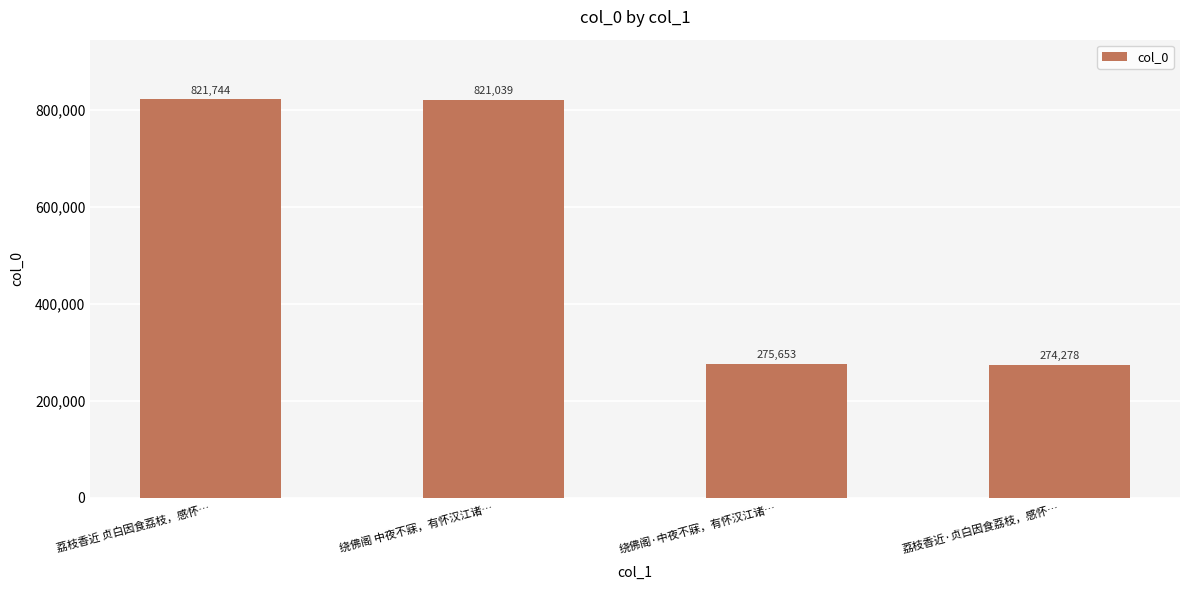

Reading right to left, extract all data points from this chart.

274278	275653	821039	821744